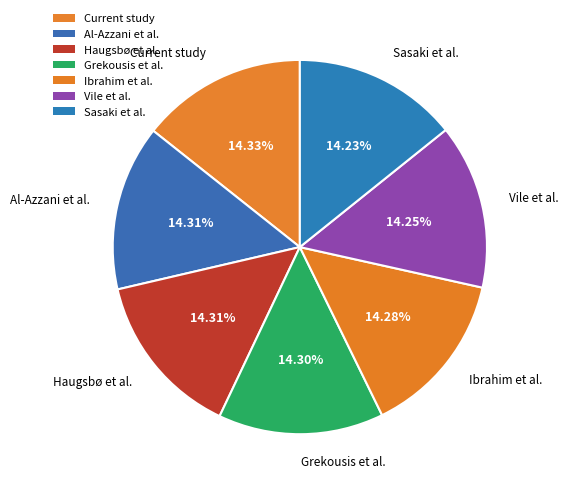

What is the smallest slice in the pie chart?

Sasaki et al.